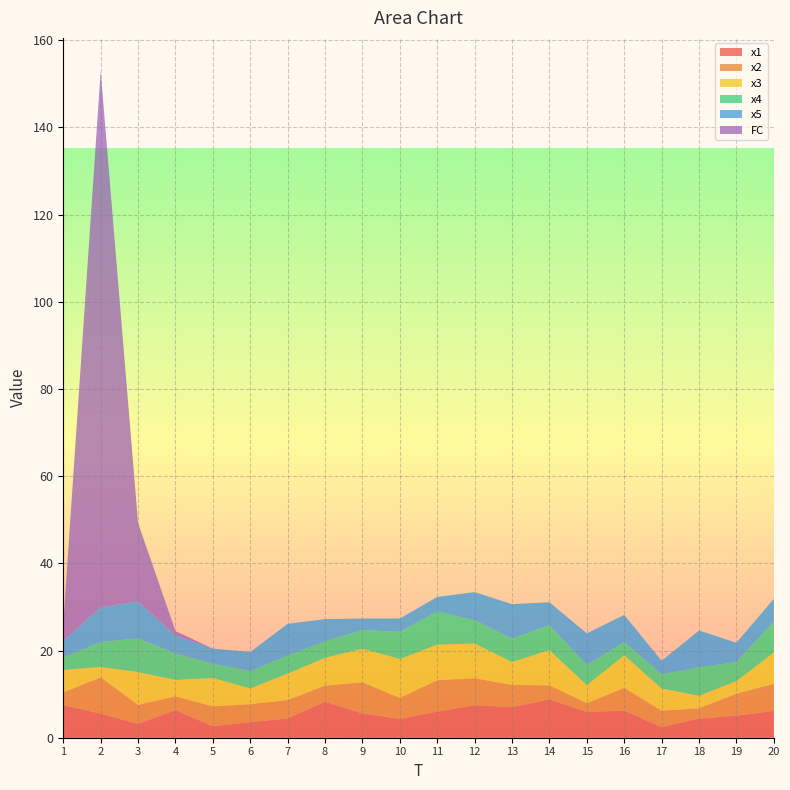

Reading left to right, extract all data points from this chart.

x1: 1=7.5	2=5.5	3=3.2	4=6.3	5=2.6	6=3.6	7=4.4	8=8.3	9=5.6	10=4.3	11=6.0	12=7.5	13=7.0	14=8.8	15=5.9	16=6.2	17=2.4	18=4.4	19=5.1	20=6.2
x2: 1=2.9	2=8.4	3=4.4	4=3.1	5=4.5	6=4.1	7=4.2	8=3.7	9=7.2	10=4.8	11=7.2	12=6.2	13=5.1	14=3.2	15=2.0	16=5.2	17=3.8	18=2.4	19=5.0	20=6.2
x3: 1=5.1	2=2.4	3=7.5	4=3.8	5=6.5	6=3.6	7=6.1	8=6.4	9=7.7	10=9.0	11=8.1	12=7.9	13=5.3	14=8.1	15=4.1	16=7.5	17=5.1	18=2.9	19=2.9	20=7.2
x4: 1=2.9	2=5.7	3=7.7	4=6.1	5=3.3	6=4.0	7=4.1	8=3.8	9=4.3	10=6.2	11=7.6	12=5.4	13=5.4	14=5.7	15=4.6	16=3.0	17=3.3	18=6.5	19=4.4	20=7.1
x5: 1=3.8	2=8.0	3=8.5	4=4.1	5=3.5	6=4.4	7=7.3	8=5.1	9=2.6	10=3.0	11=3.3	12=6.4	13=7.9	14=5.2	15=7.3	16=6.2	17=3.1	18=8.4	19=4.4	20=5.2
FC: 1=4.0	2=123.0	3=18.0	4=1.0	5=0.0	6=0.0	7=0.0	8=0.0	9=0.0	10=0.0	11=0.0	12=0.0	13=0.0	14=0.0	15=0.0	16=0.0	17=0.0	18=0.0	19=0.0	20=0.0